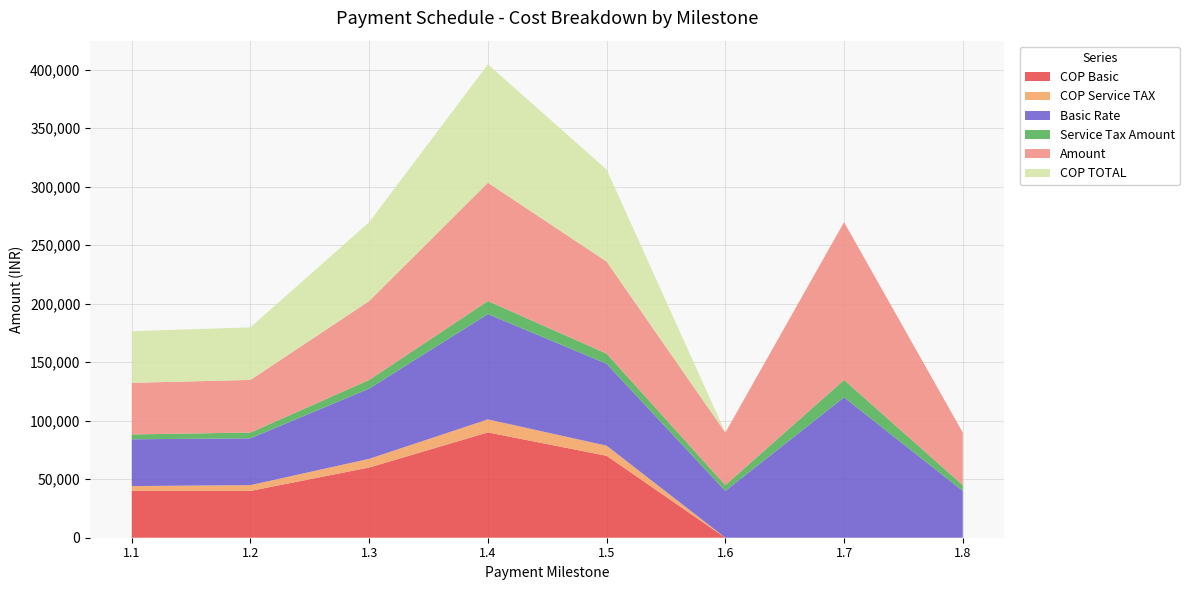

Reading left to right, list all the values displayed in this chart.

COP Basic: 40000.0	40000.0	60000.0	90000.0	70000.0	0.0	0.0	0.0
COP Service TAX: 4120.0	4944.0	7416.0	11124.0	8652.0	0.0	0.0	0.0
Basic Rate: 40000.0	40000.0	60000.0	90000.0	70000.0	40000.0	120000.0	40000.0
Service Tax Amount: 4120.0	4944.0	7416.0	11124.0	8652.0	4944.0	14832.0	4944.0
Amount: 44120.0	44944.0	67416.0	101124.0	78652.0	44944.0	134832.0	44944.0
COP TOTAL: 44120.0	44944.0	67416.0	101124.0	78652.0	0.0	0.0	0.0